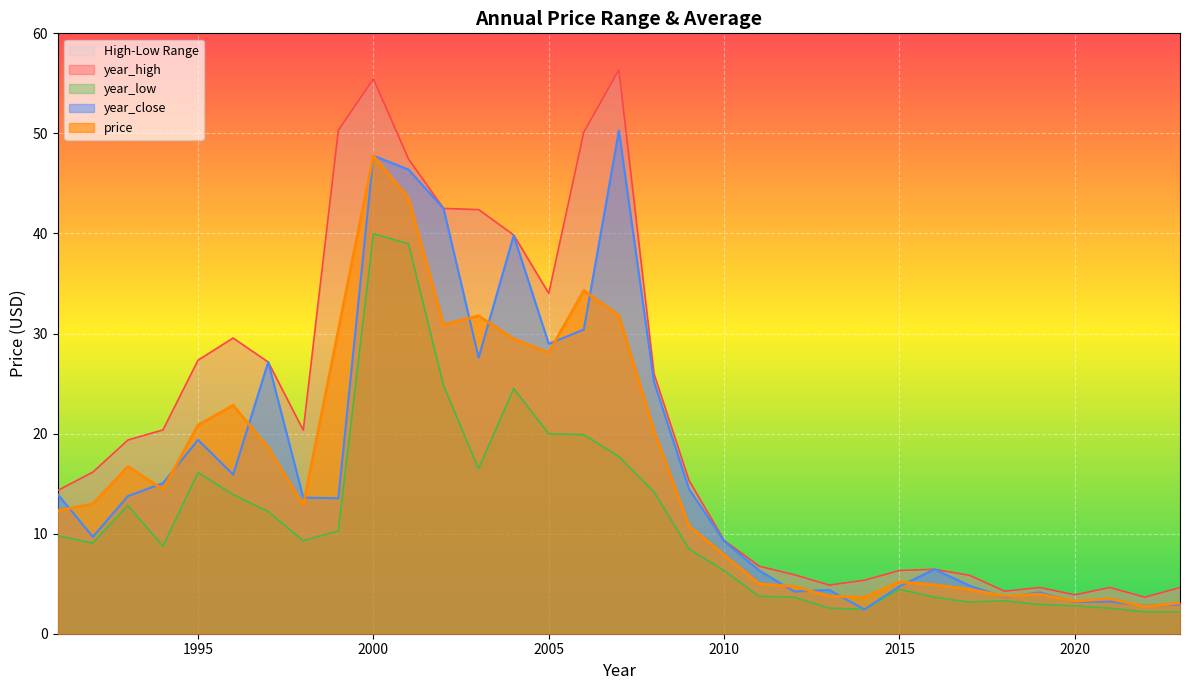

Reading left to right, list all the values displayed in this chart.

year_high: 14.3	16.1	19.4	20.4	27.3	29.6	27.1	20.3	50.3	55.4	47.4	42.5	42.4	39.9	34.0	50.1	56.3	26.0	15.3	9.3	6.7	5.9	4.9	5.3	6.3	6.4	5.8	4.2	4.6	3.9	4.6	3.6	4.6
year_low: 9.8	9.1	12.8	8.8	16.1	13.9	12.2	9.3	10.3	40.0	39.0	24.8	16.5	24.5	20.0	19.9	17.7	14.2	8.5	6.3	3.7	3.6	2.6	2.4	4.4	3.6	3.2	3.3	2.9	2.8	2.5	2.2	2.2
year_close: 13.9	9.7	13.8	15.1	19.4	15.9	27.1	13.6	13.5	47.8	46.4	42.5	27.6	39.8	29.0	30.4	50.3	25.2	14.5	9.3	6.3	4.2	4.4	2.4	4.7	6.4	4.8	3.6	4.1	3.2	3.2	2.8	2.9
price: 12.3	13.0	16.7	14.4	20.9	22.8	18.6	12.8	30.4	47.8	43.6	30.9	31.8	29.5	28.1	34.3	31.8	20.3	10.8	7.9	5.0	4.7	3.8	3.6	5.2	4.9	4.4	3.8	4.0	3.3	3.5	2.7	3.1